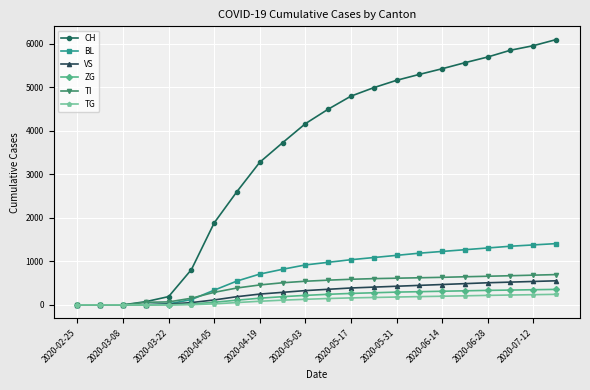

What is the difference between the maximum and minimum values in the TG series?

244